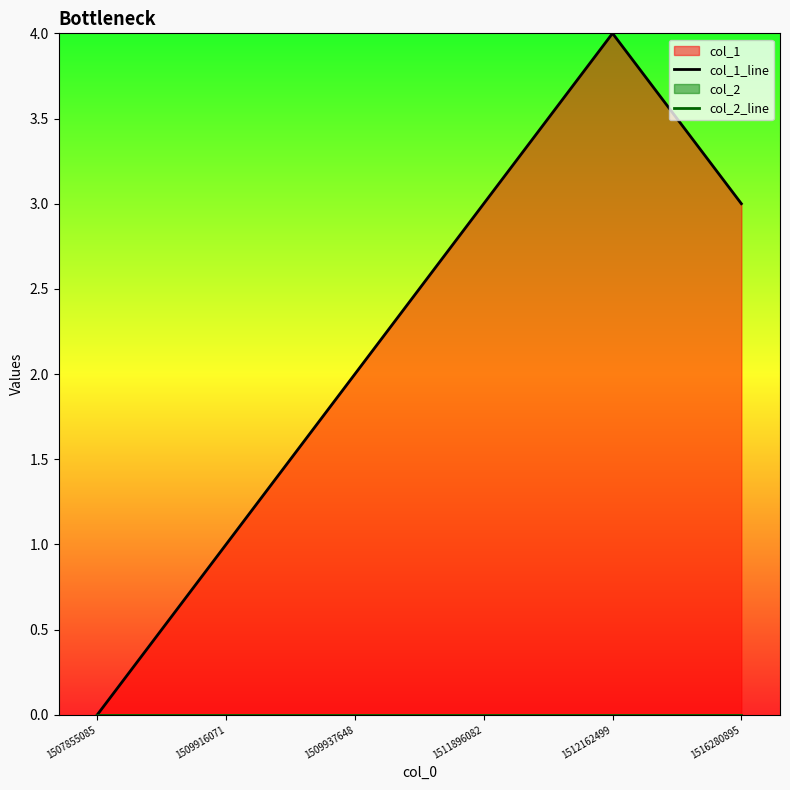

Reading left to right, extract all data points from this chart.

col_1_line: 1507855085=0	1509916071=1	1509937648=2	1511896082=3	1512162499=4	1516280895=3
col_2_line: 1507855085=0	1509916071=0	1509937648=0	1511896082=0	1512162499=0	1516280895=0